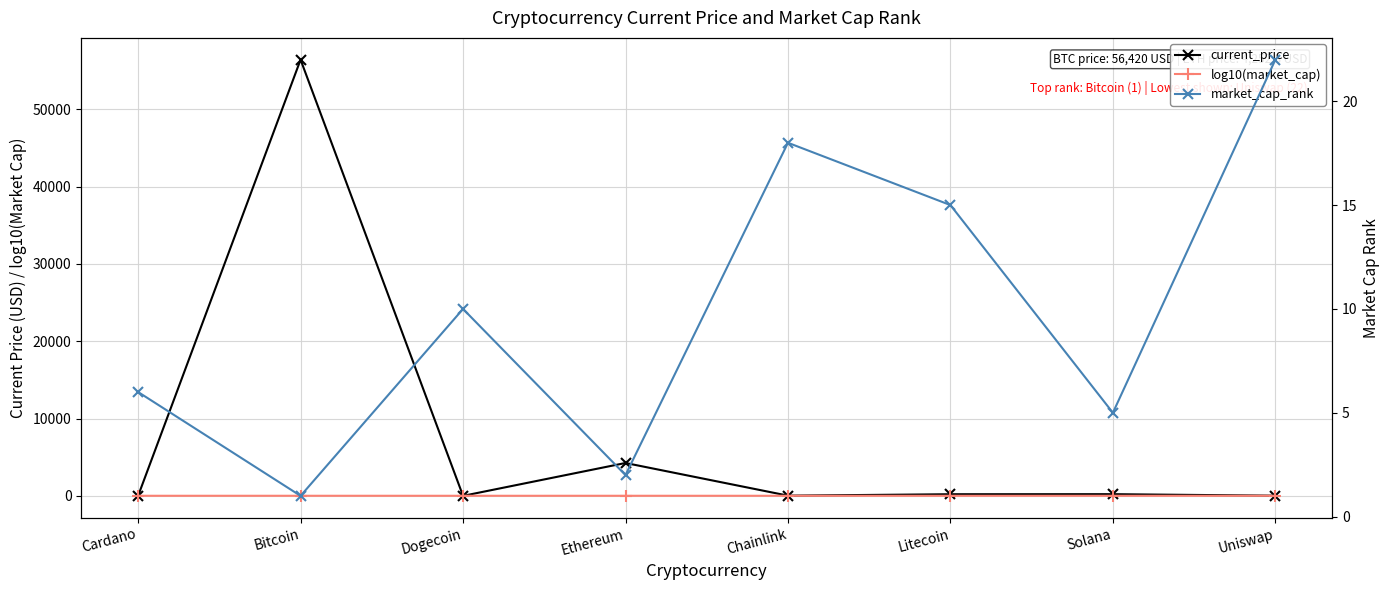

What position from the left is Dogecoin?

3